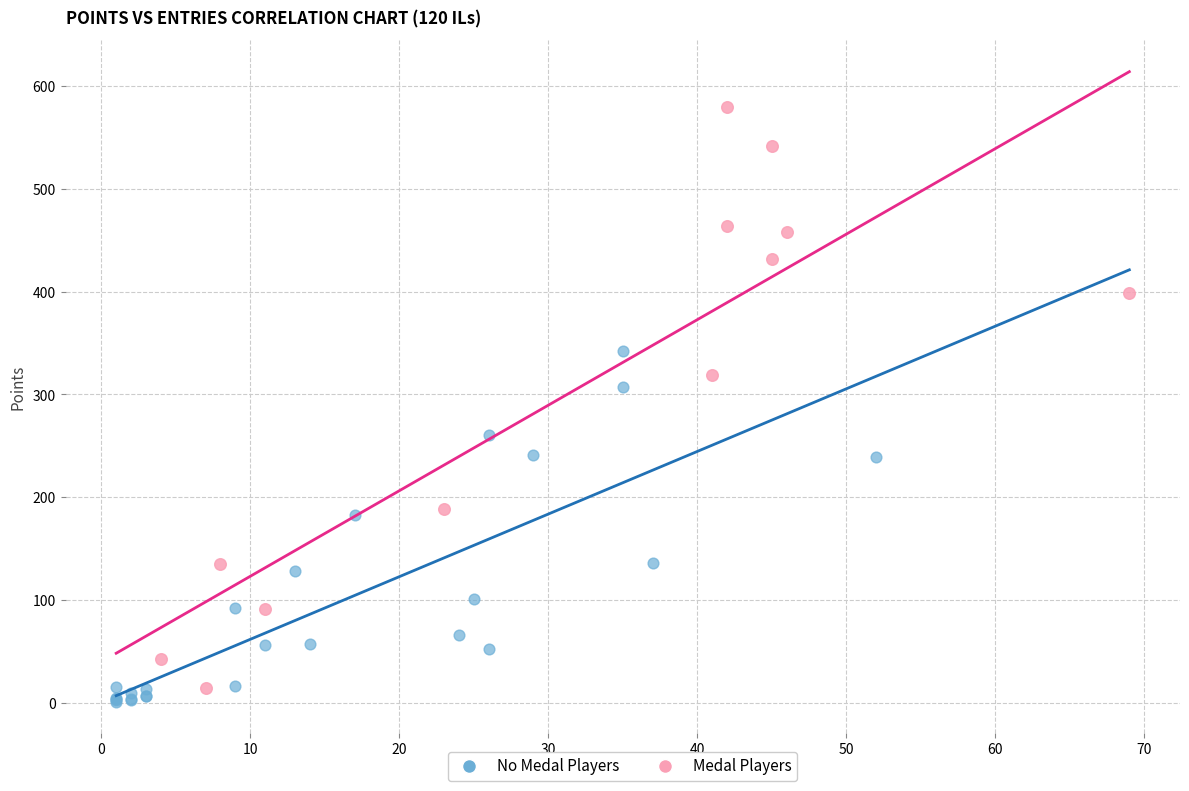

Which series contains the highest Y value?

Medal Players